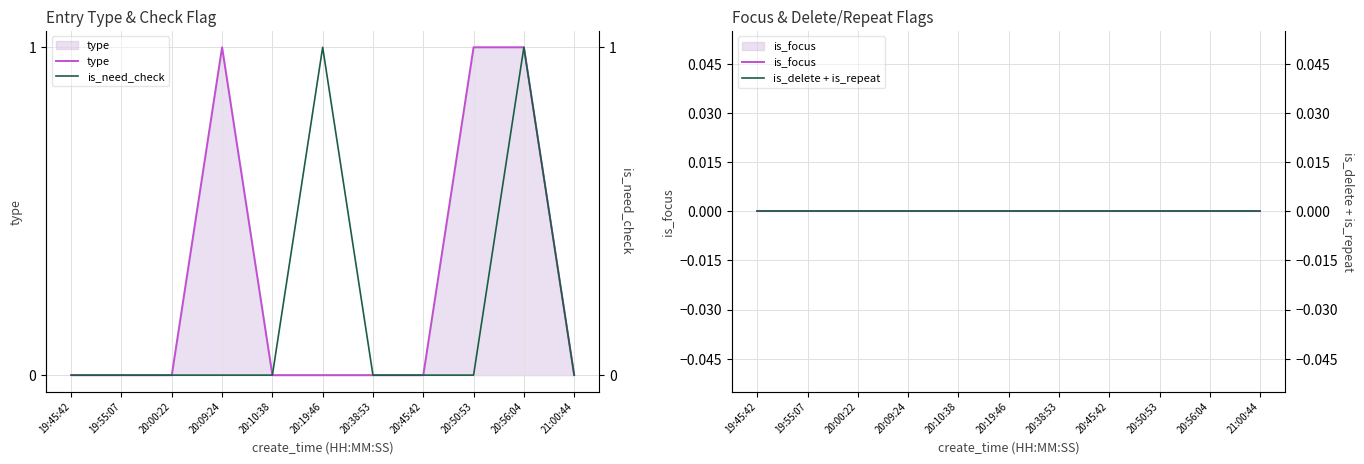

At 20:45:42, list the series in order from largest to smallest.

type, is_focus, is_need_check, is_delete + is_repeat